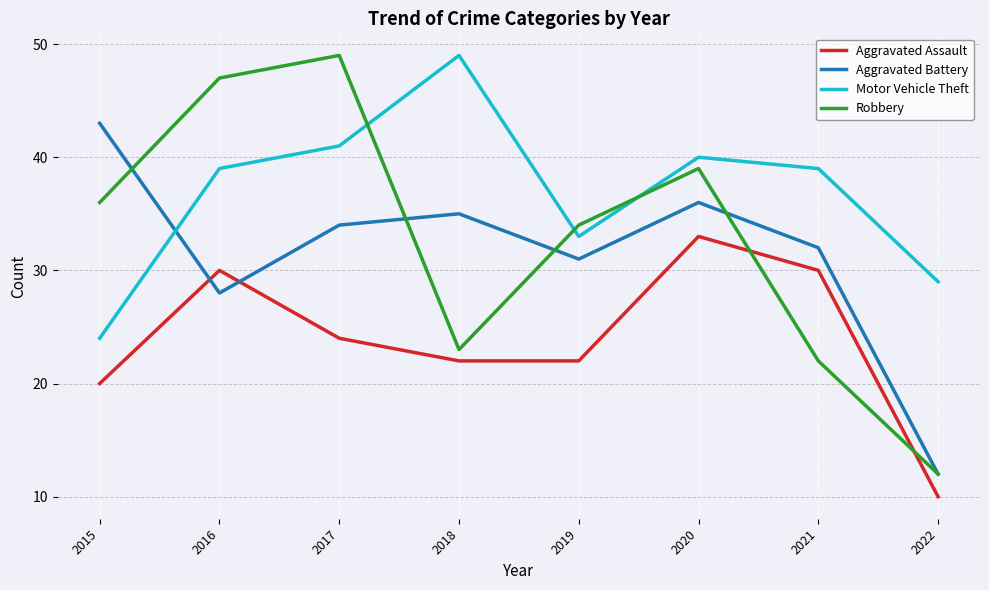

What is the difference between the maximum and second lowest values in the Aggravated Assault series?

13